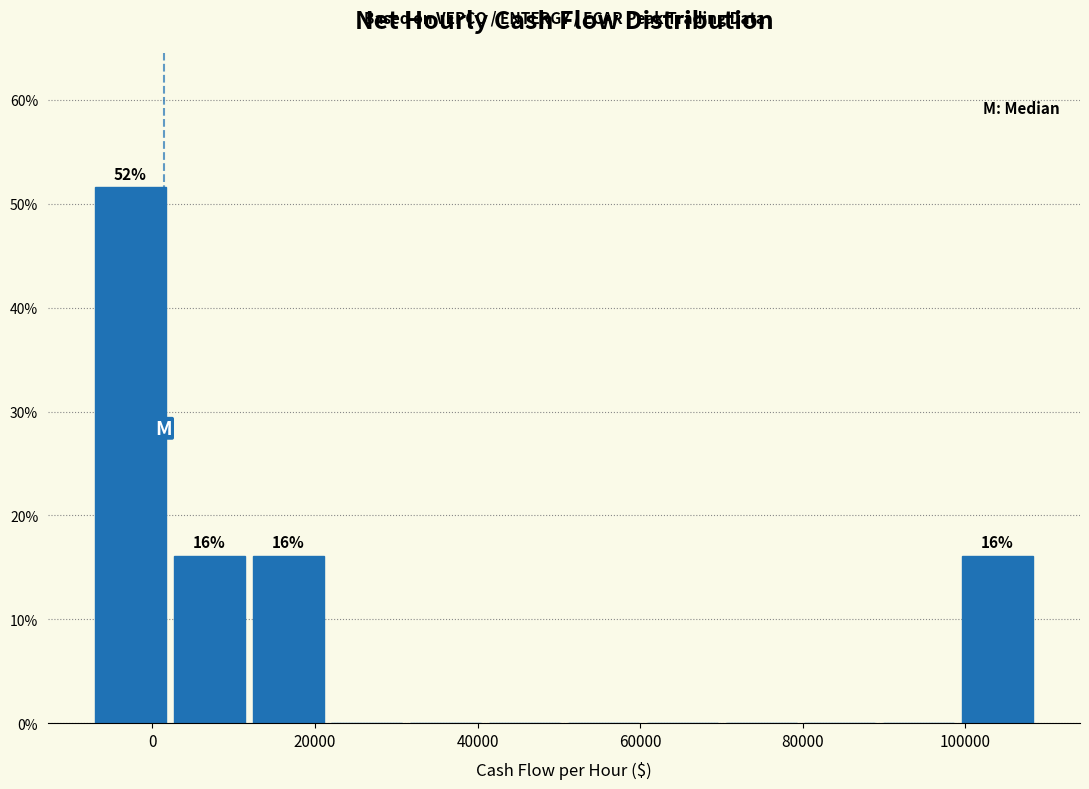

Which range on the x-axis has the tallest bar?

-8000 to 2000